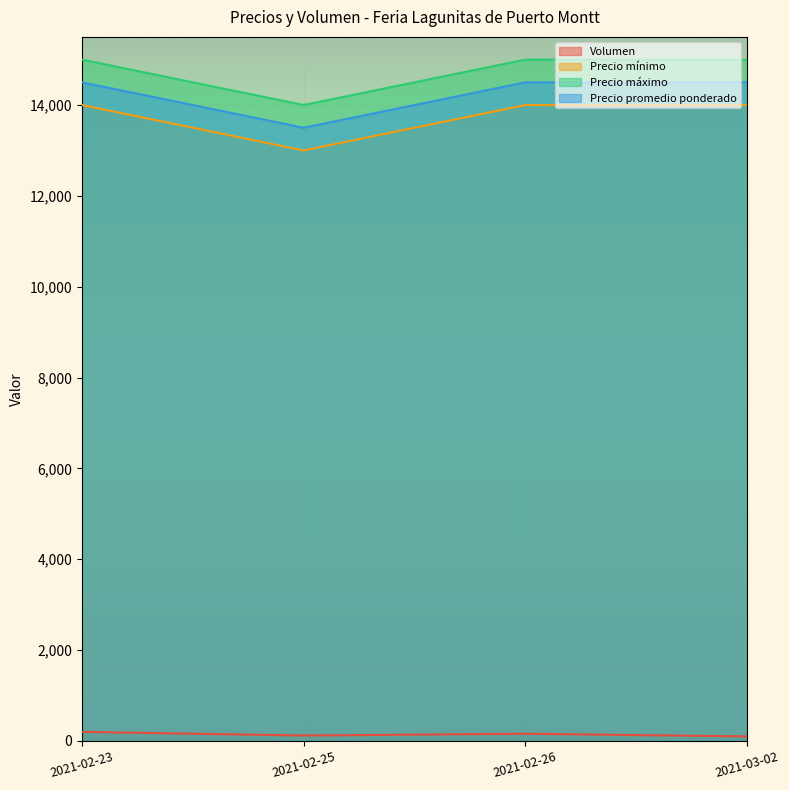

True or false: Precio máximo and Precio mínimo cross at least once.

False